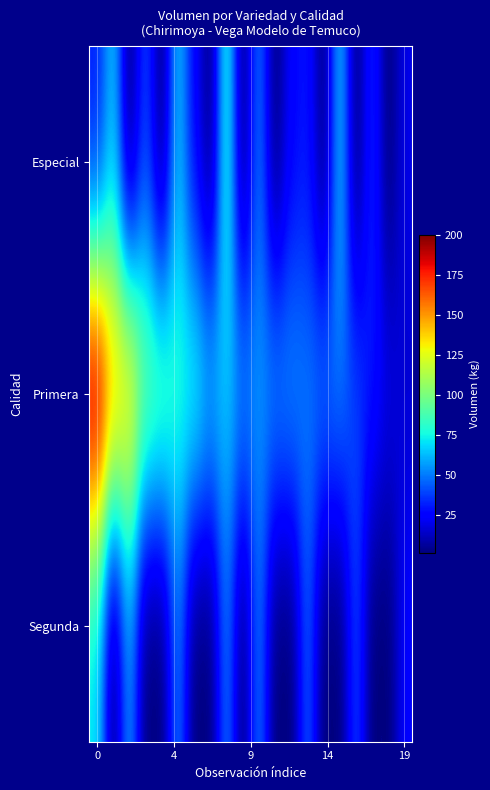

How many categories are shown in the chart?

20